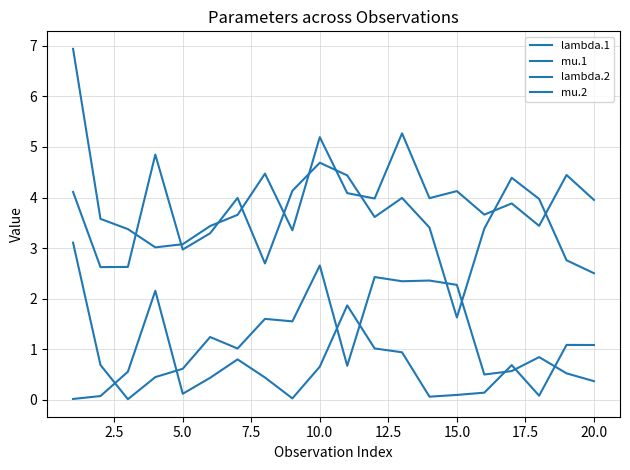

True or false: lambda.2 and mu.2 intersect in this chart.

False